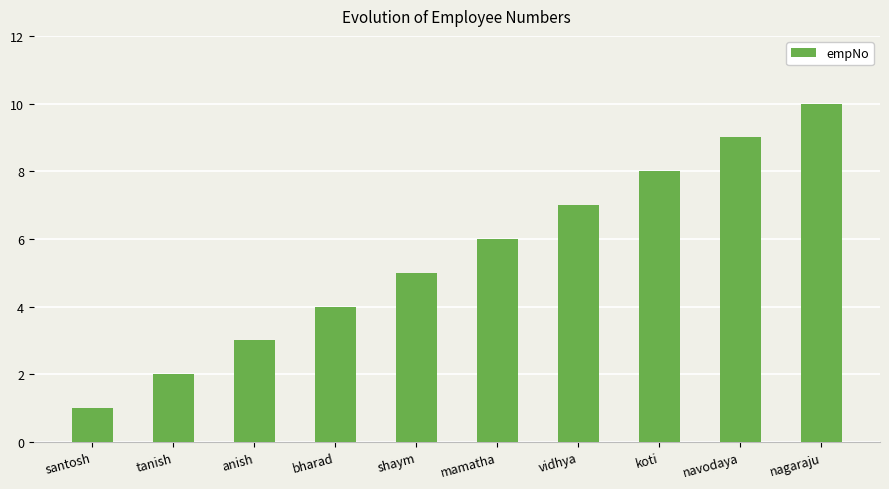

Reading left to right, what are all the values shown in this chart?

santosh=1	tanish=2	anish=3	bharad=4	shaym=5	mamatha=6	vidhya=7	koti=8	navodaya=9	nagaraju=10